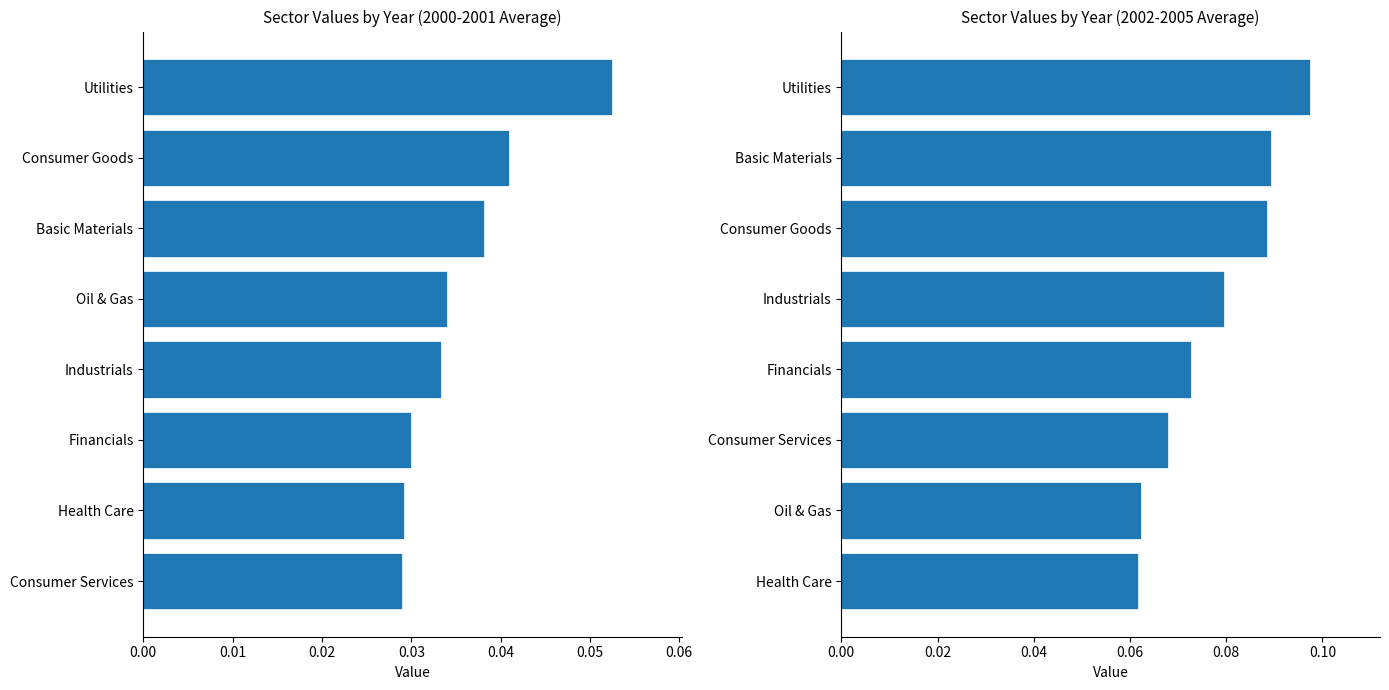

What is the maximum value shown in the chart?

0.1